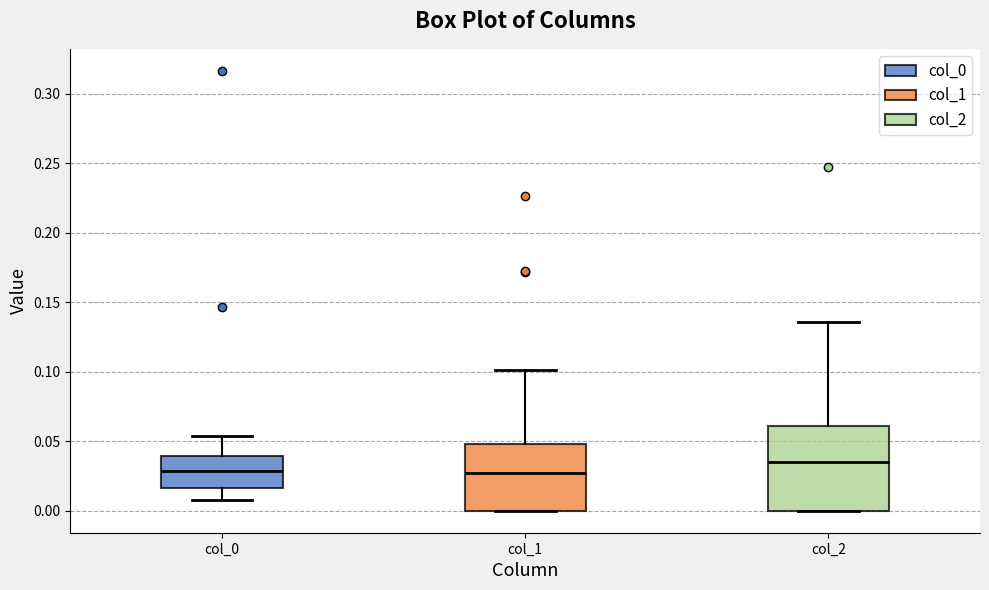

Reading left to right, transcribe this box plot: for each box, give where its median line is, the range the box spans, and where its two whiskers end, as read against the y-axis. The values are not printed on the chart, so give them approximately, as read against the axis.

col_0: median 0.030, box 0.015 to 0.040, whiskers 0.005 to 0.055
col_1: median 0.025, box 0.000 to 0.050, whiskers 0.000 to 0.100
col_2: median 0.035, box 0.000 to 0.060, whiskers 0.000 to 0.135